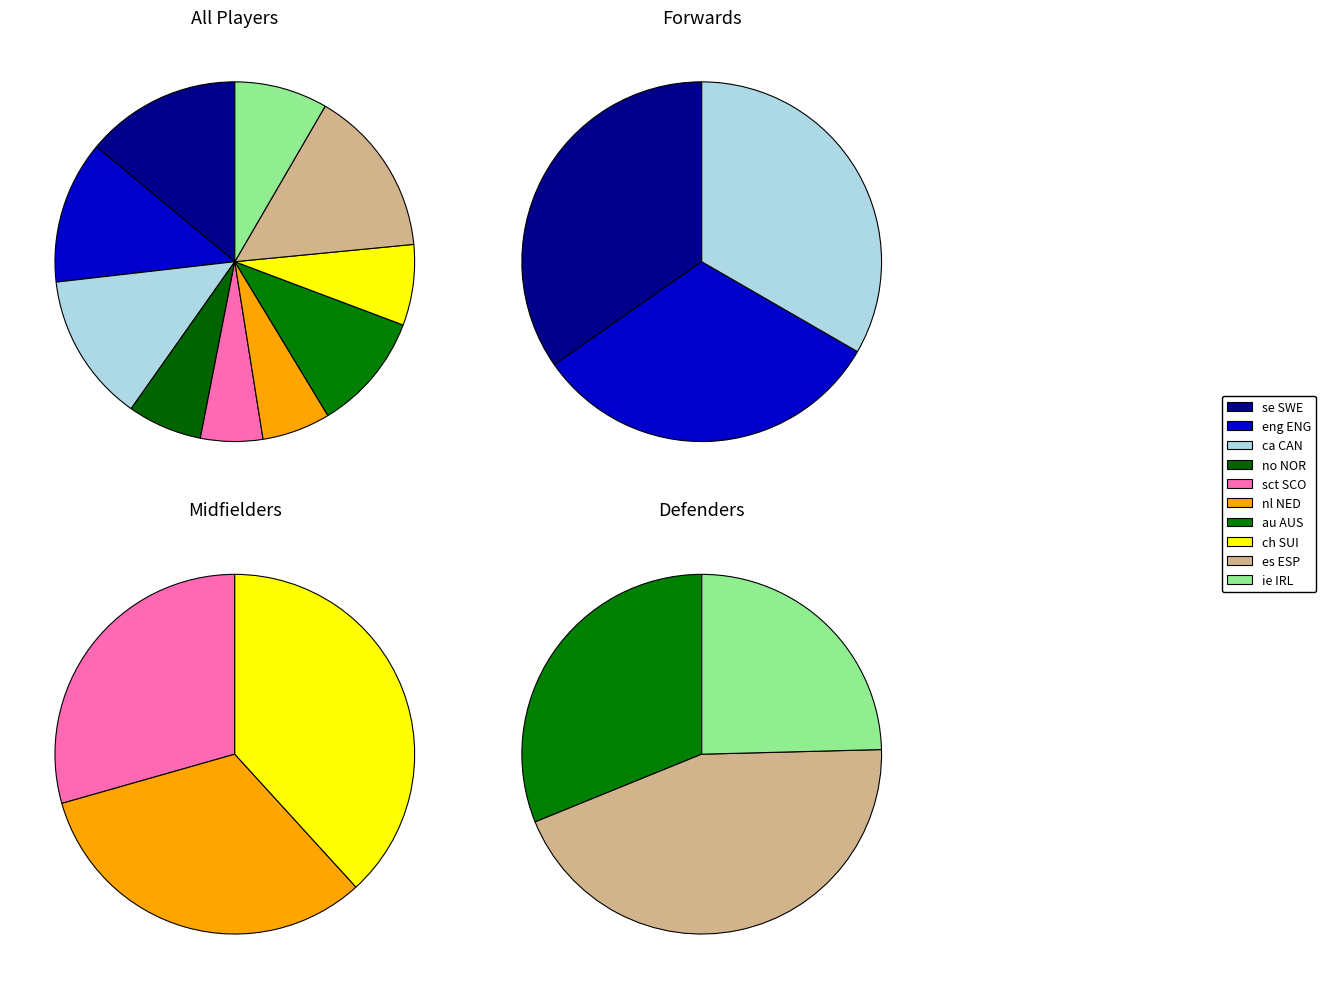

What percentage is the au AUS slice, to the nearest percent?

11%